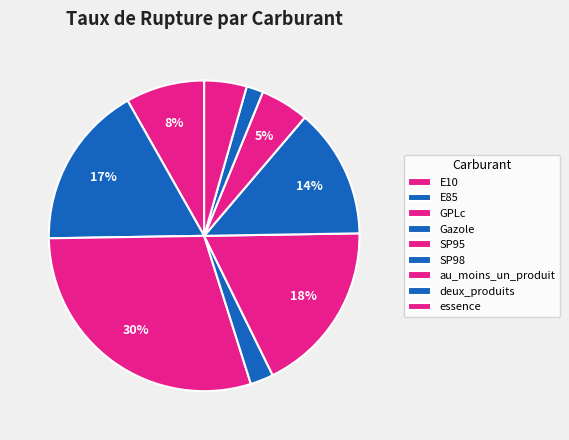

How many slices are in this pie chart?

9